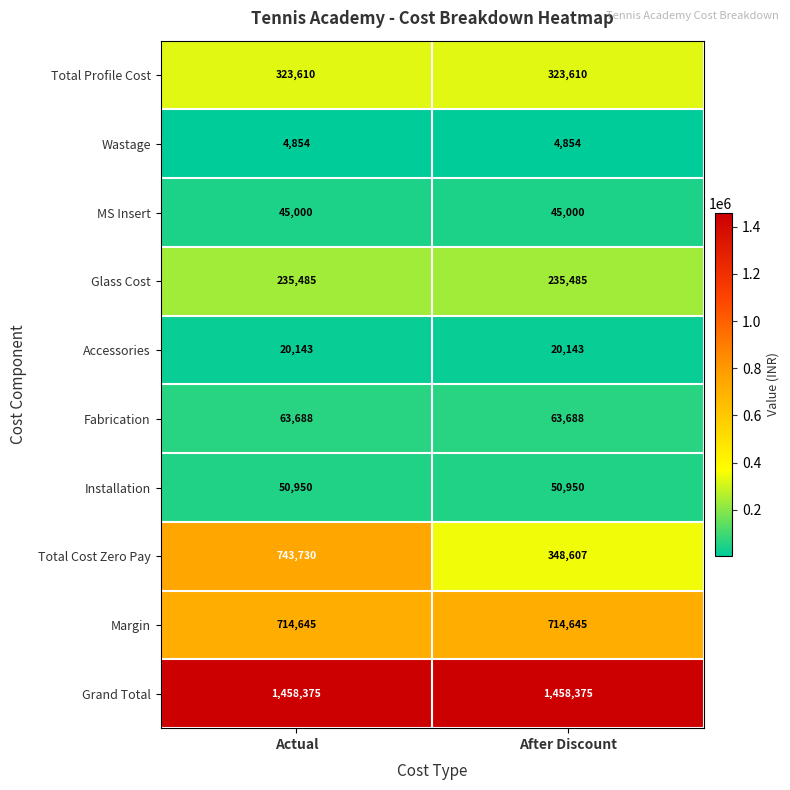

At how many categories does at least one series exceed 582938?

2